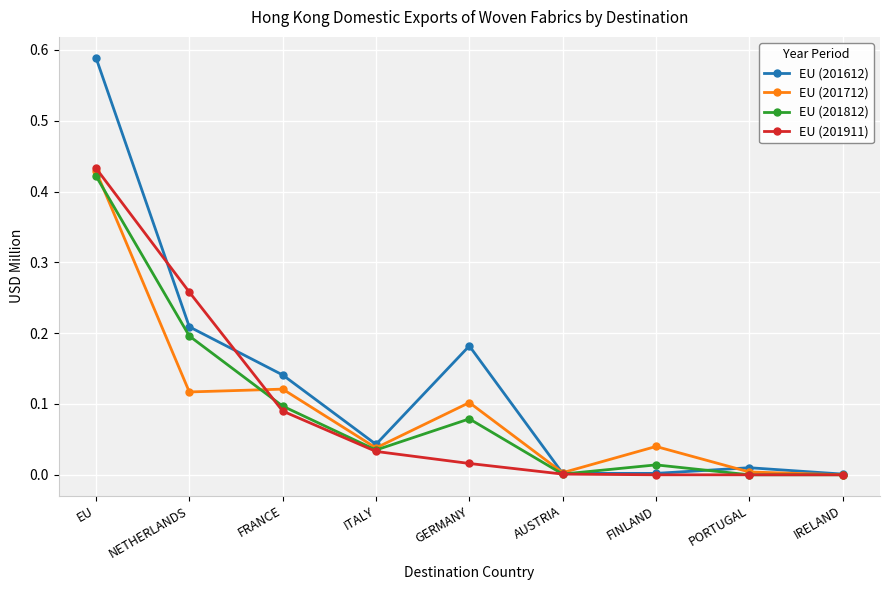

Which series has the largest total across all categories?

EU (201612)